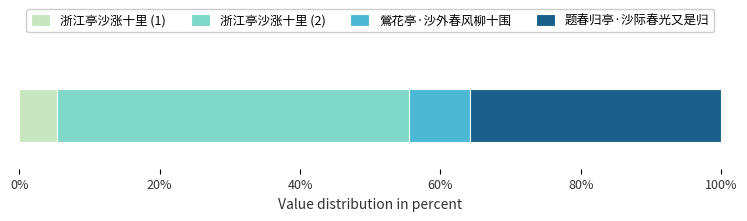

What is the lowest value of the 浙江亭沙涨十里 (1) series?

5.4